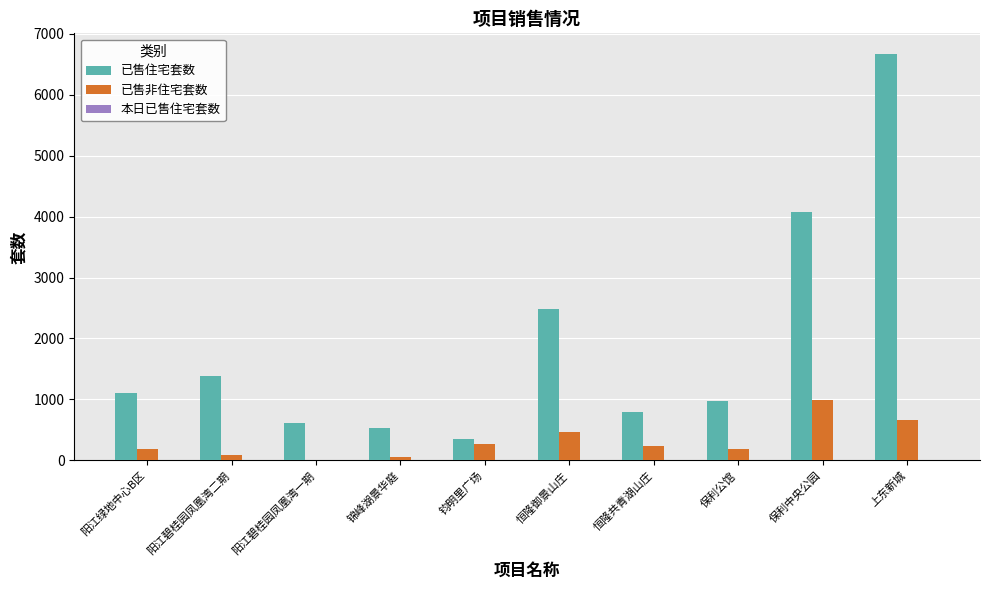

At which category does the chart reach its peak across all series?

上东新城